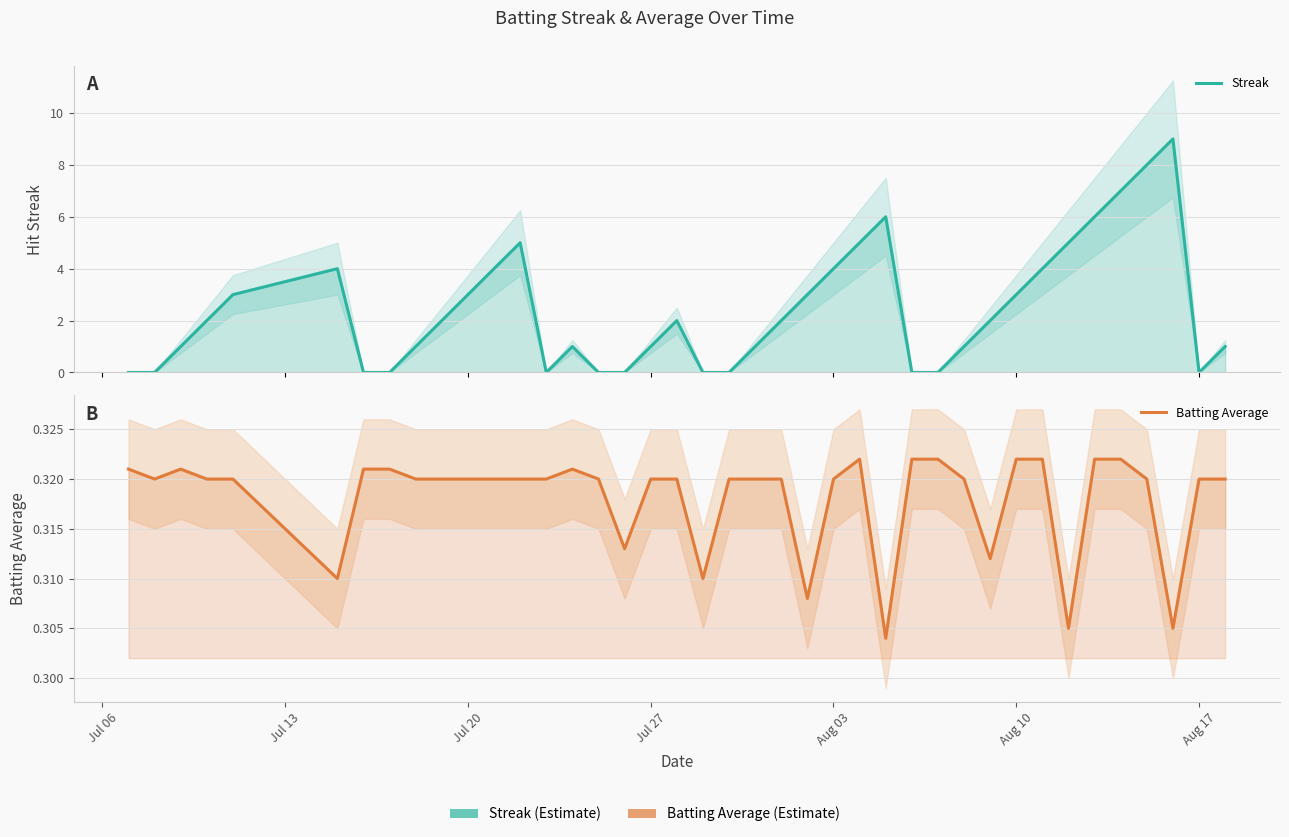

Between which two adjacent categories do Streak and Batting Average first intersect?

Jul 13 and Jul 20